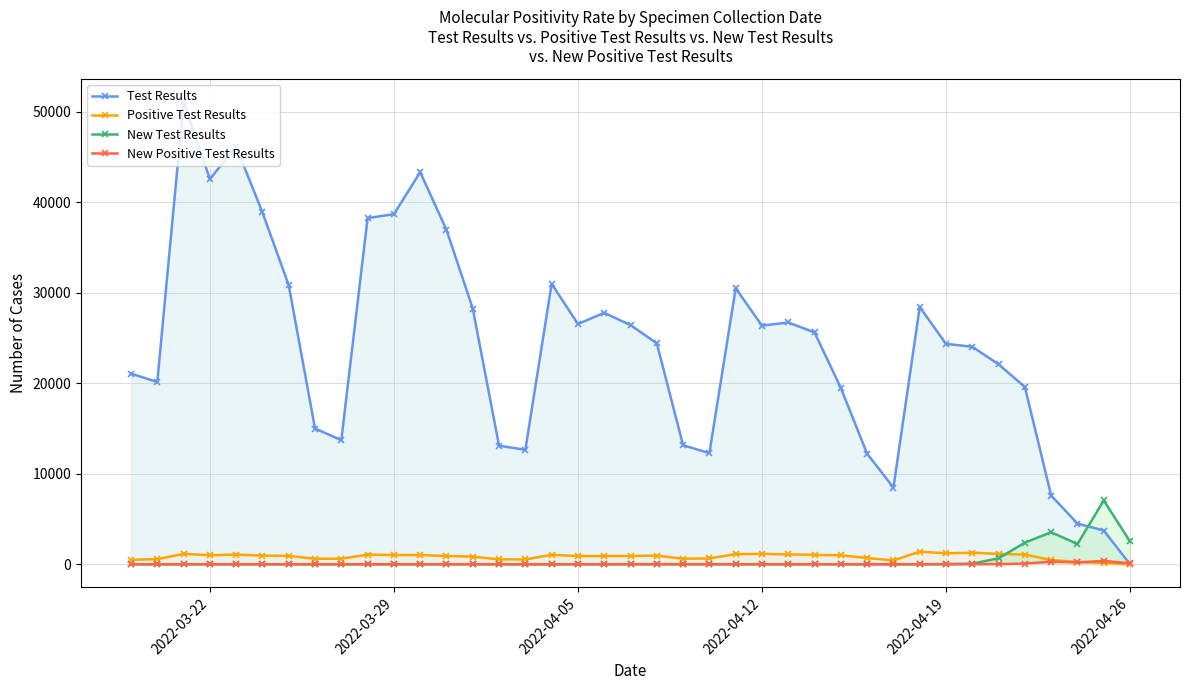

Which series has the widest spread of values?

Test Results